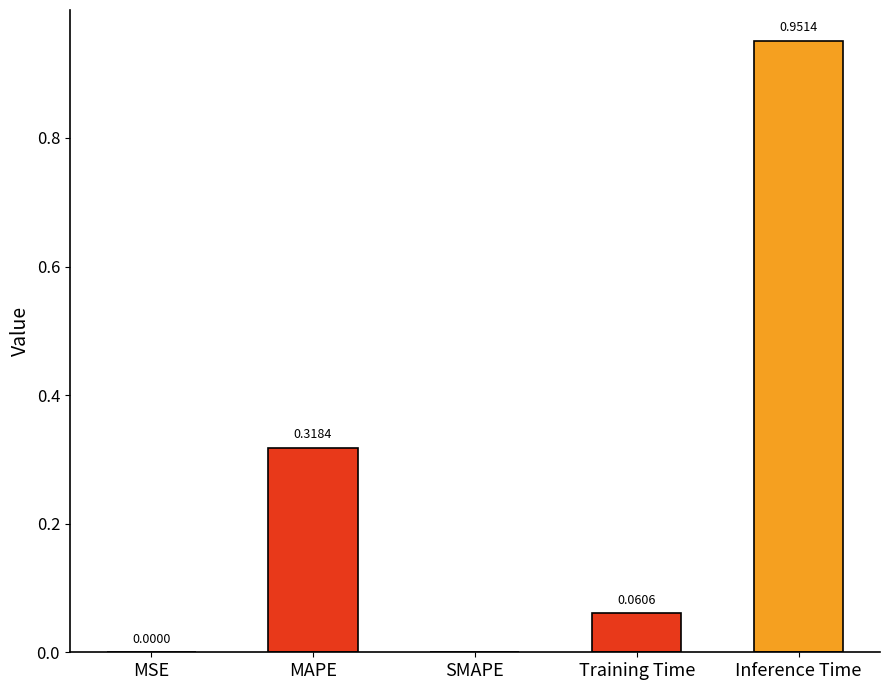

Does the chart contain stacked bars?

No